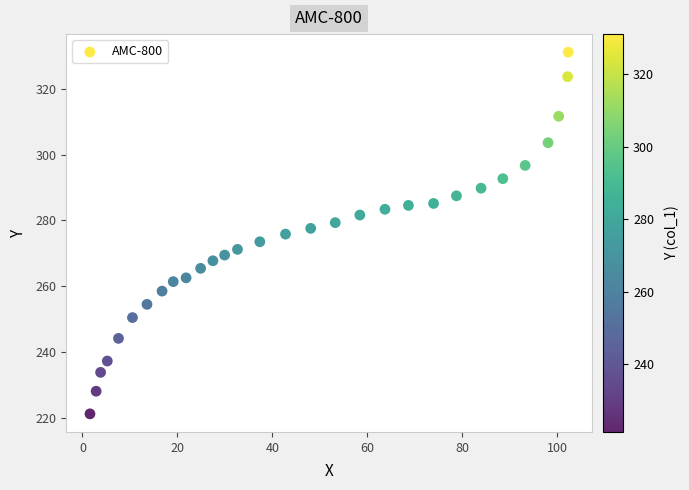

What is the range of Y values (max minus min)?

109.7